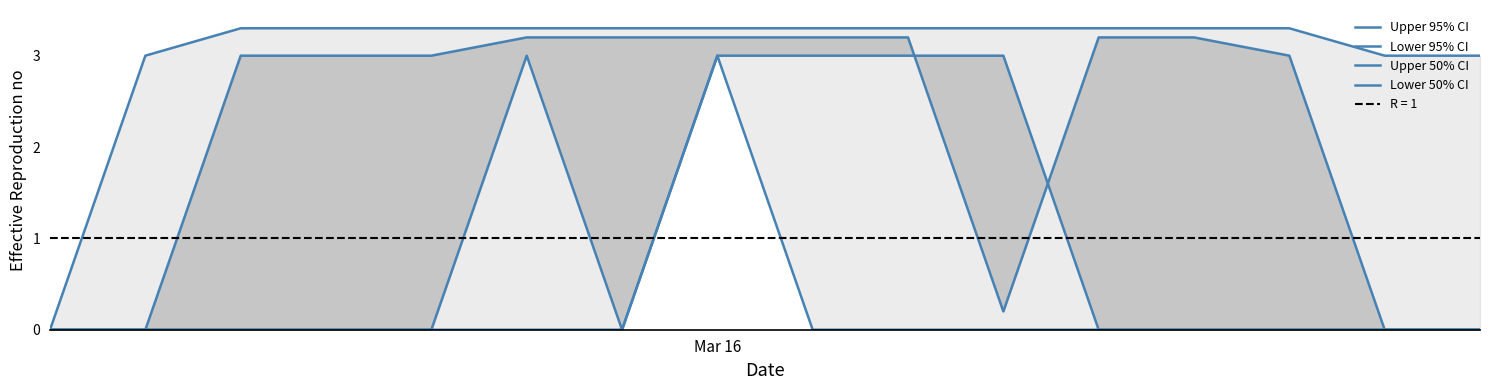

Between 4 and 10, which series saw the biggest shift?

Lower 50% CI